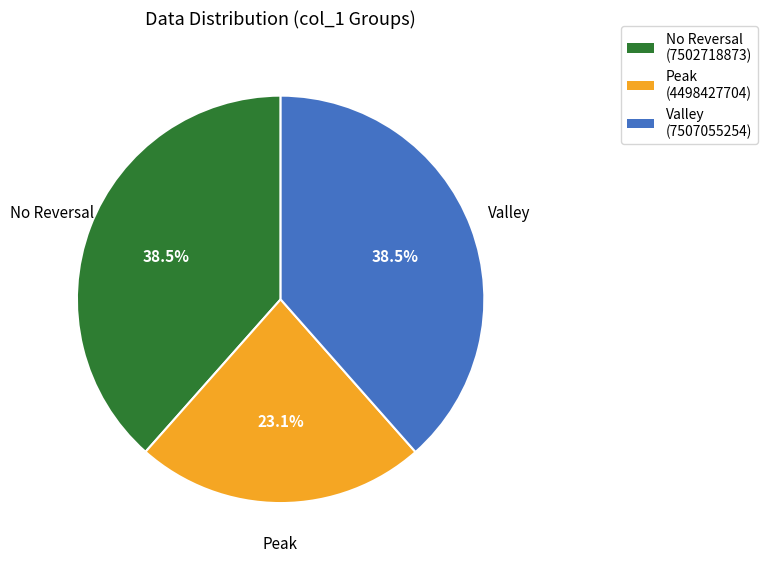

Which has a higher value, Peak (4498427704) or Valley (7507055254)?

Valley (7507055254)